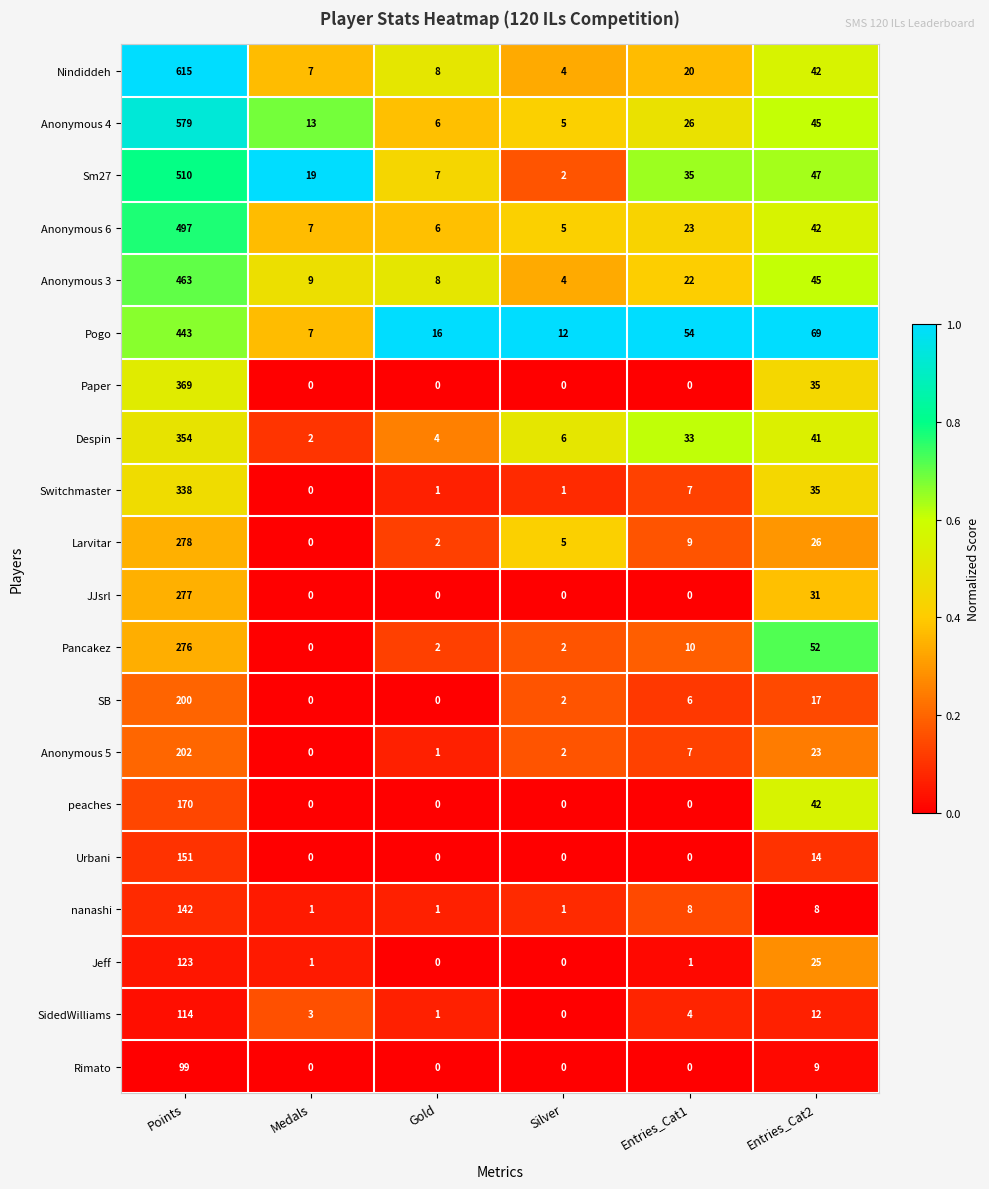

What is the difference between the maximum and minimum values in the Anonymous 5 series?

202